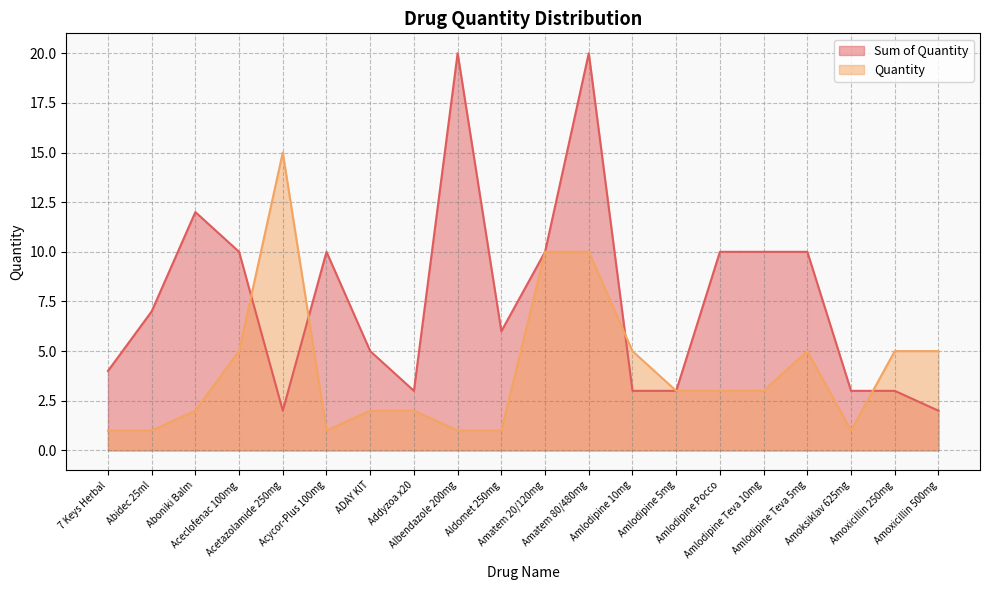

How many distinct data groups are displayed?

2